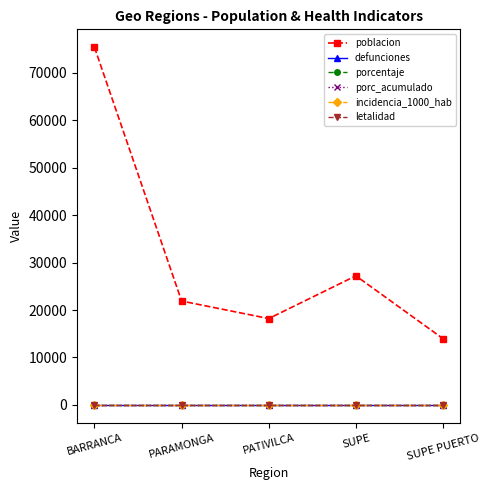

Reading left to right, extract all data points from this chart.

poblacion: BARRANCA=75352	PARAMONGA=21891	PATIVILCA=18196	SUPE=27200	SUPE PUERTO=13963
defunciones: BARRANCA=0	PARAMONGA=0	PATIVILCA=0	SUPE=0	SUPE PUERTO=0
porcentaje: BARRANCA=0	PARAMONGA=0	PATIVILCA=0	SUPE=0	SUPE PUERTO=0
porc_acumulado: BARRANCA=0	PARAMONGA=0	PATIVILCA=0	SUPE=0	SUPE PUERTO=0
incidencia_1000_hab: BARRANCA=0	PARAMONGA=0	PATIVILCA=0	SUPE=0	SUPE PUERTO=0
letalidad: BARRANCA=0	PARAMONGA=0	PATIVILCA=0	SUPE=0	SUPE PUERTO=0